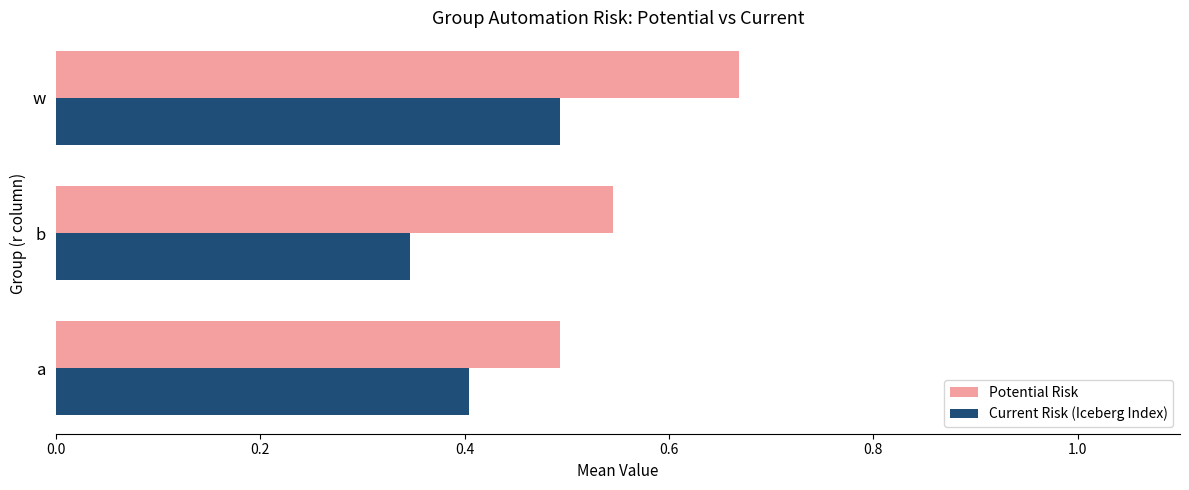

At which category is the sum across all series the highest?

w